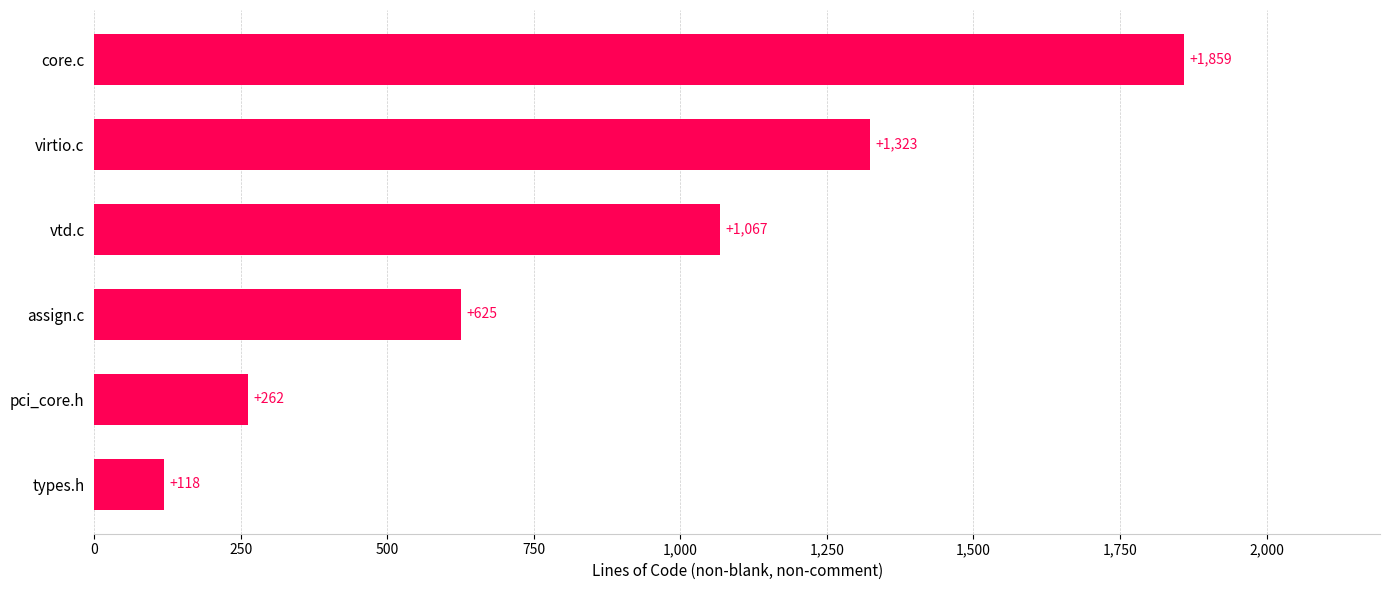

At which category does the chart reach its peak across all series?

core.c